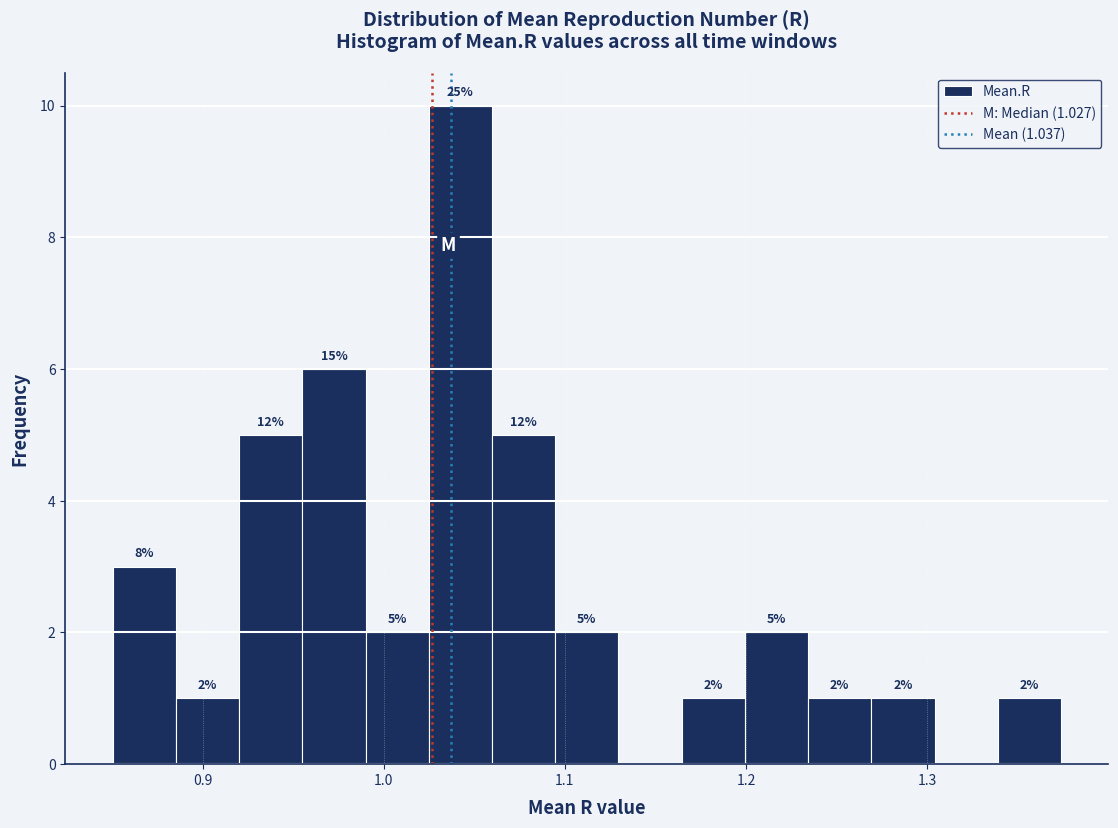

Read against the x-axis, roughly where is the centre of the tallest bar?

1.04